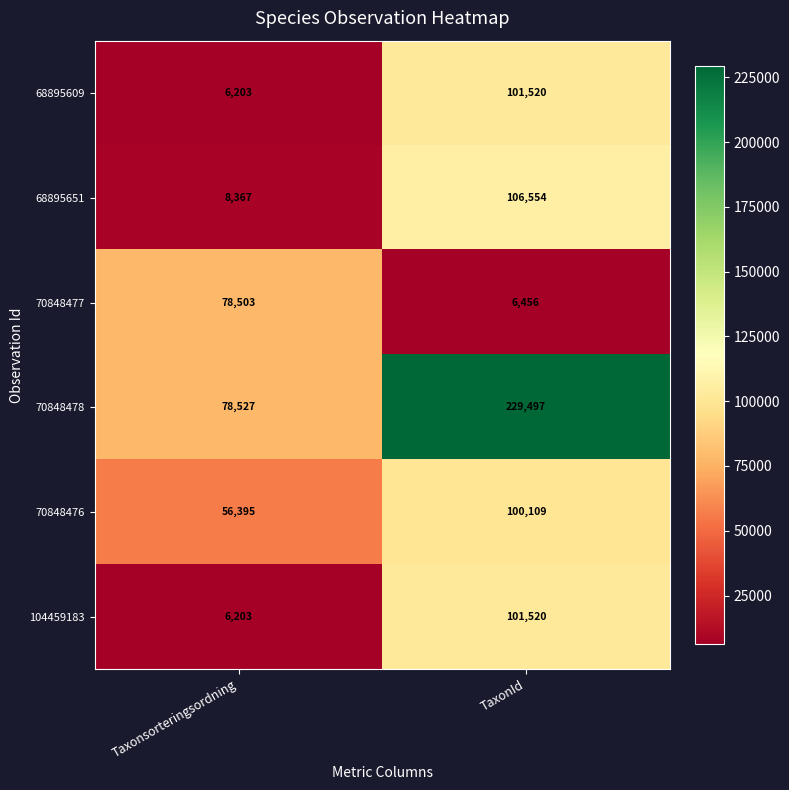

Between Taxonsorteringsordning and TaxonId, which series saw the biggest shift?

70848478